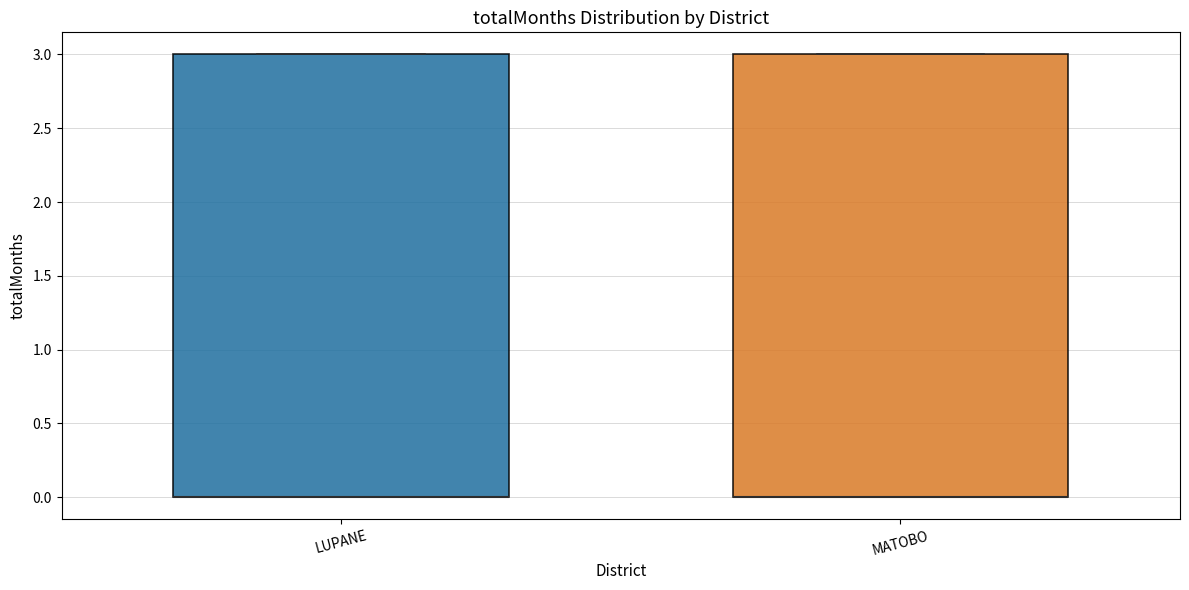

Reading left to right, transcribe this box plot: for each box, give where its median line is, the range the box spans, and where its two whiskers end, as read against the y-axis. The values are not printed on the chart, so give them approximately, as read against the axis.

LUPANE: median 0 (drawn on the box's lower edge), box 0 to 3, whiskers 0 to 3
MATOBO: median 0 (drawn on the box's lower edge), box 0 to 3, whiskers 0 to 3